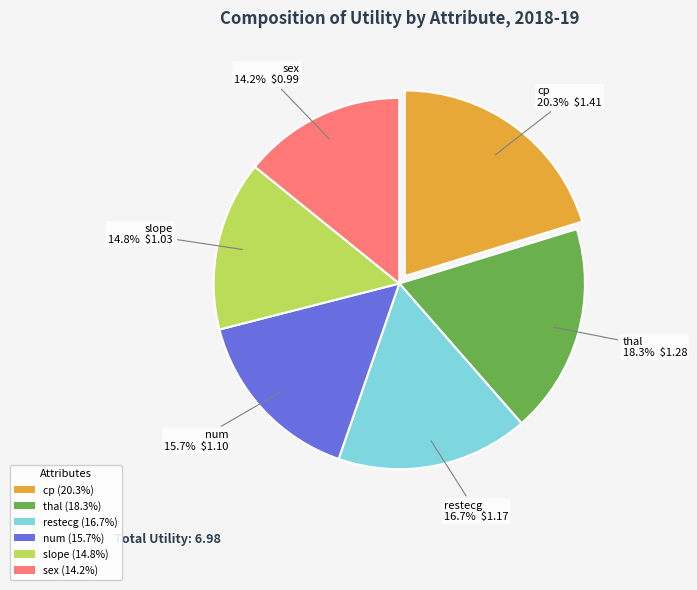

Rank the categories by value from lowest to highest.

sex, slope, num, restecg, thal, cp